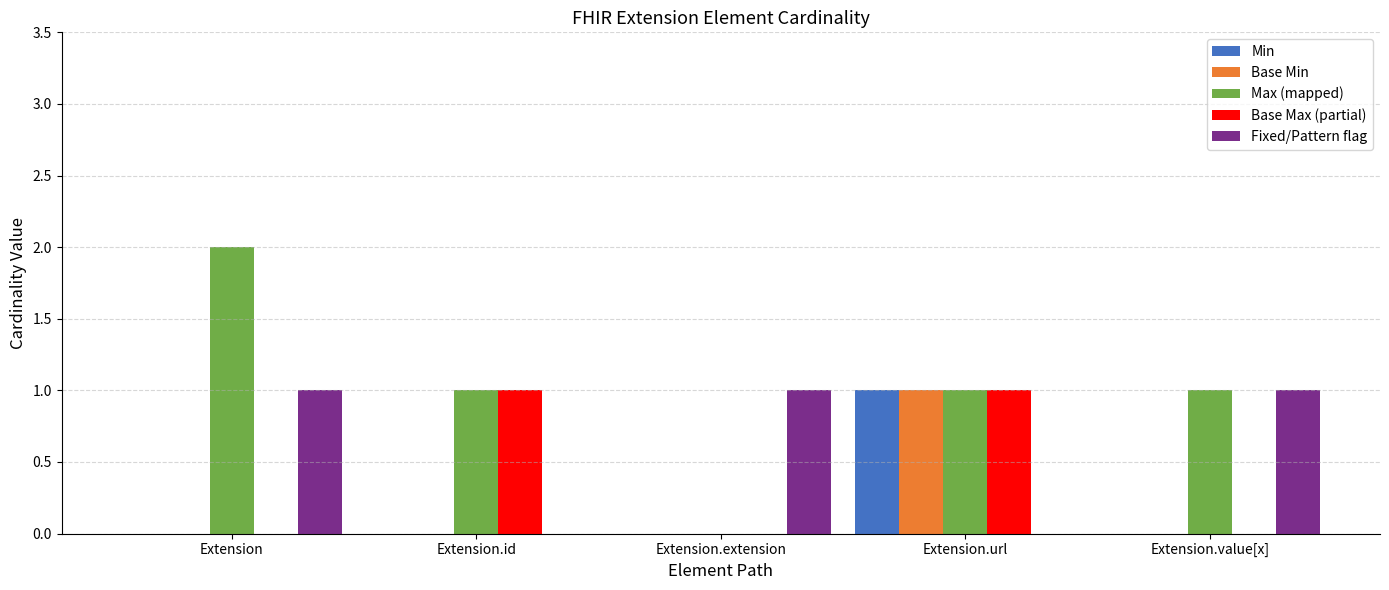

Reading right to left, extract all data points from this chart.

Min: Extension.value[x]=0	Extension.url=1	Extension.extension=0	Extension.id=0	Extension=0
Base Min: Extension.value[x]=0	Extension.url=1	Extension.extension=0	Extension.id=0	Extension=0
Max (mapped): Extension.value[x]=1	Extension.url=1	Extension.extension=0	Extension.id=1	Extension=2
Base Max (partial): Extension.value[x]=0	Extension.url=1	Extension.extension=0	Extension.id=1	Extension=0
Fixed/Pattern flag: Extension.value[x]=1	Extension.url=0	Extension.extension=1	Extension.id=0	Extension=1